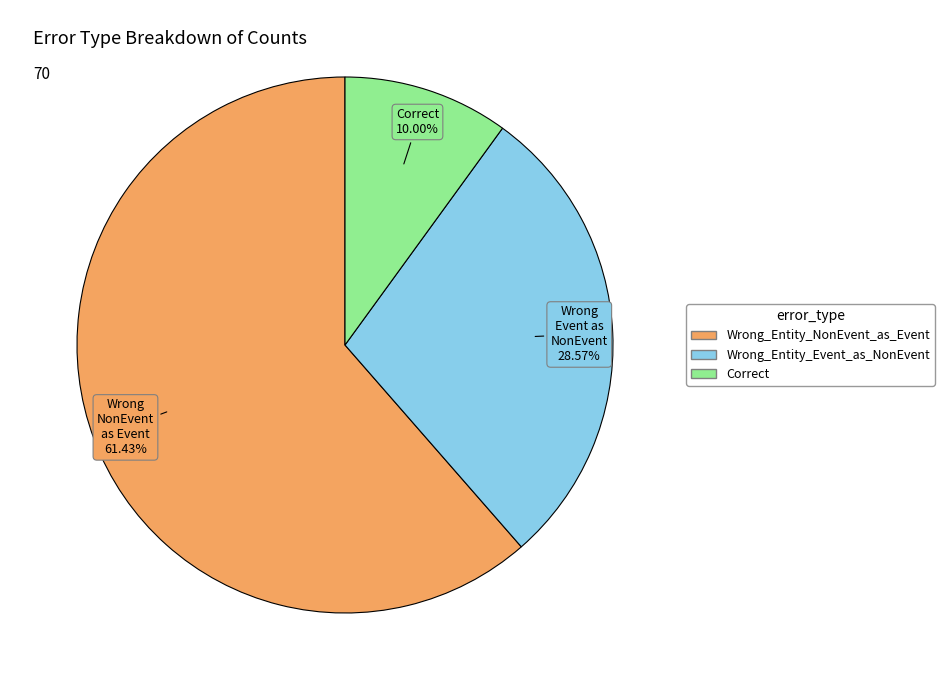

The Correct slice represents 10% of the pie. True or false?

True